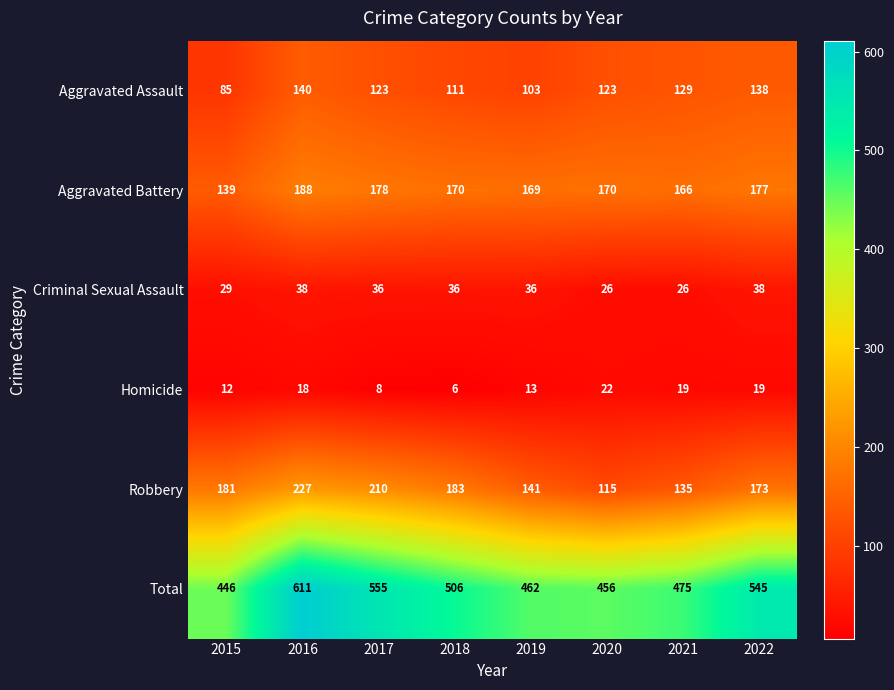

What is the difference between the highest and lowest values at 2020?

434